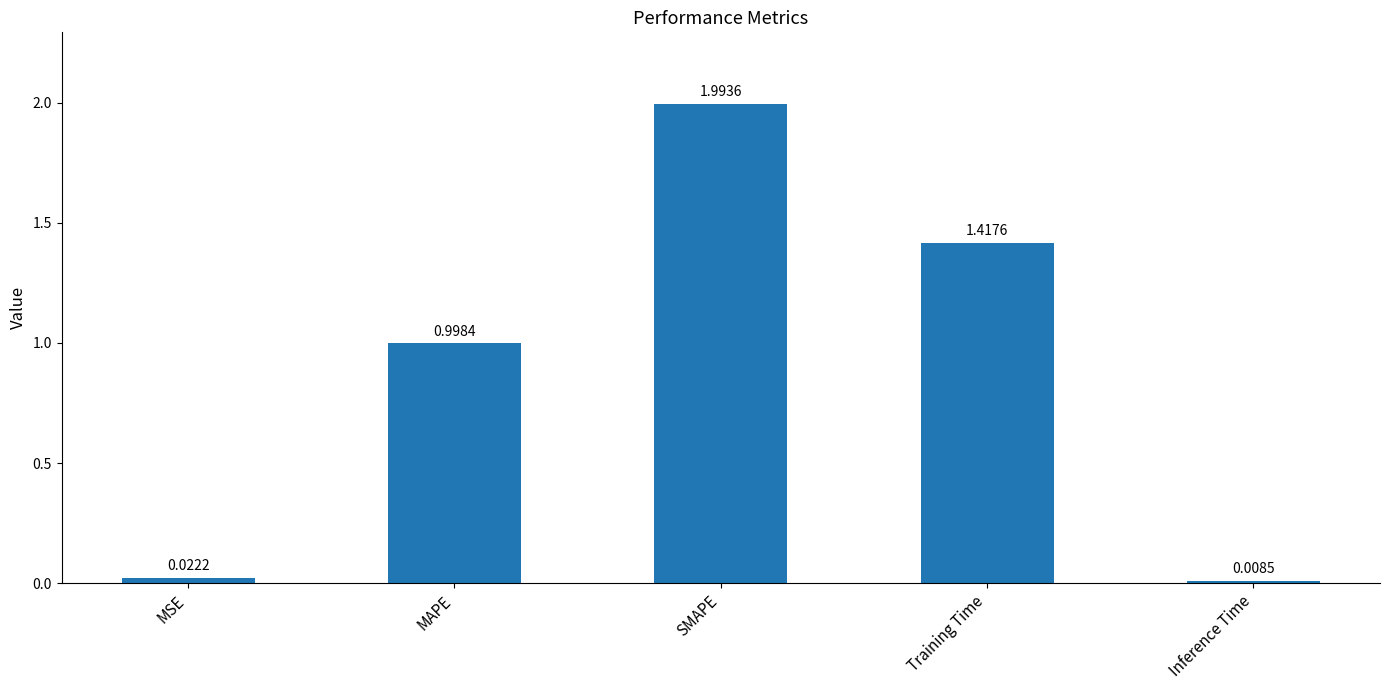

What is the label of the 2nd bar from the right?

Training Time